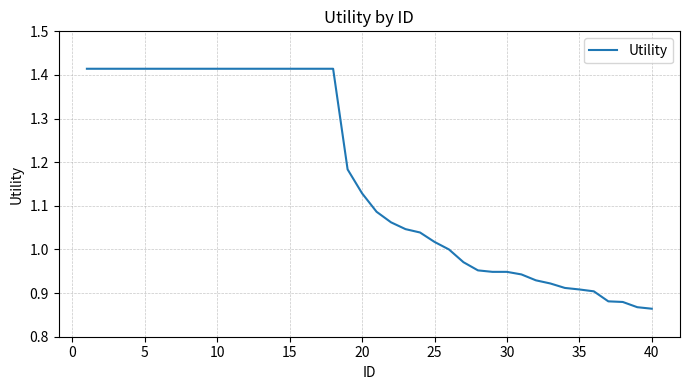

What is the difference between the maximum and minimum values?

0.6